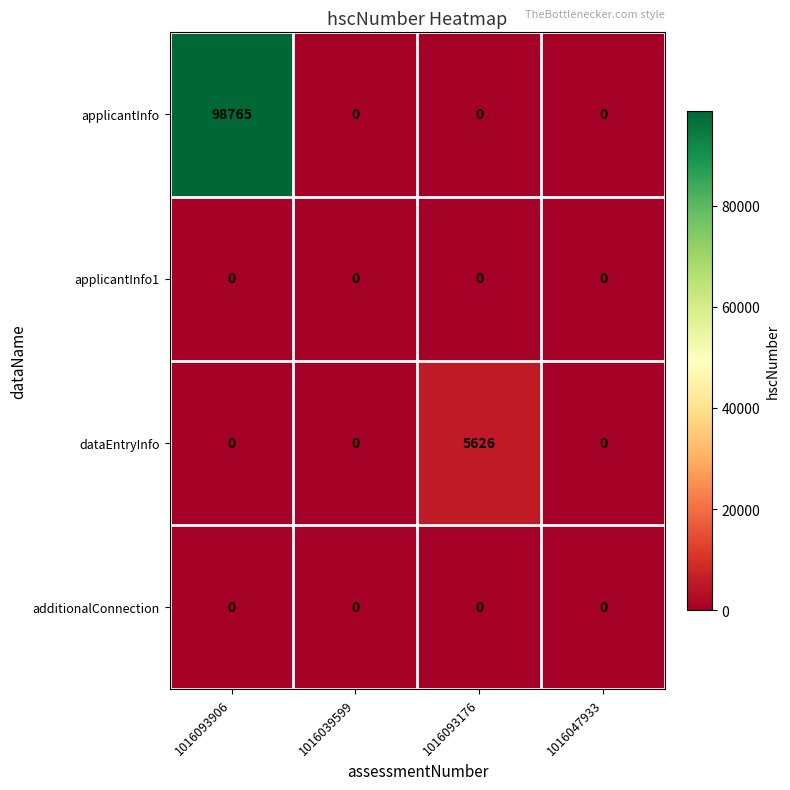

What is the average value of the applicantInfo series?

24691